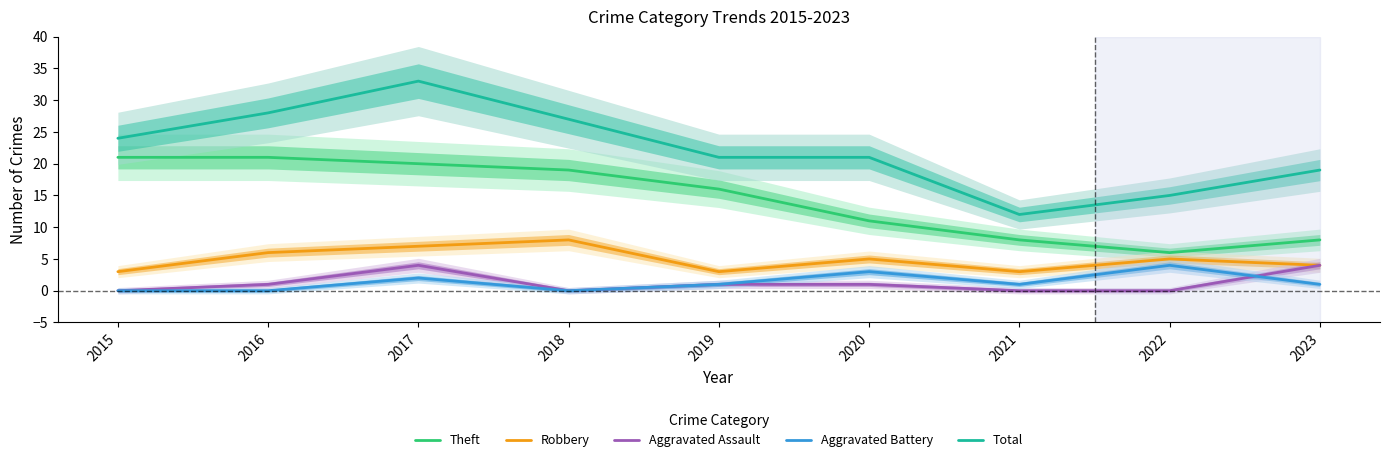

True or false: Theft and Aggravated Assault cross at least once.

False